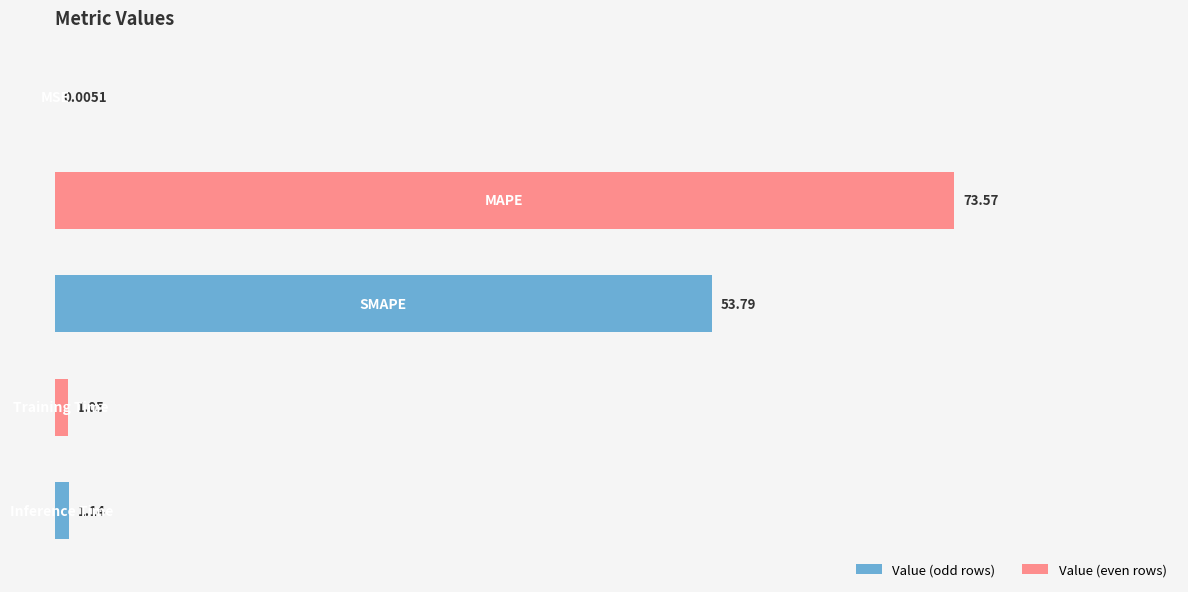

Are the bars horizontal?

Yes